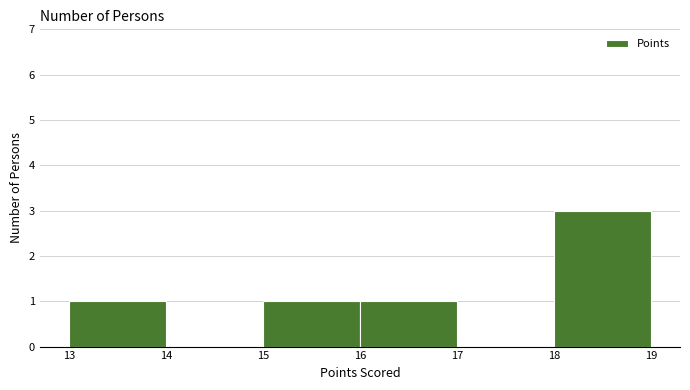

How tall is the bar that spans 13 to 14 on the x-axis? The values are not printed on the chart, so give them approximately, as read against the axis.

1